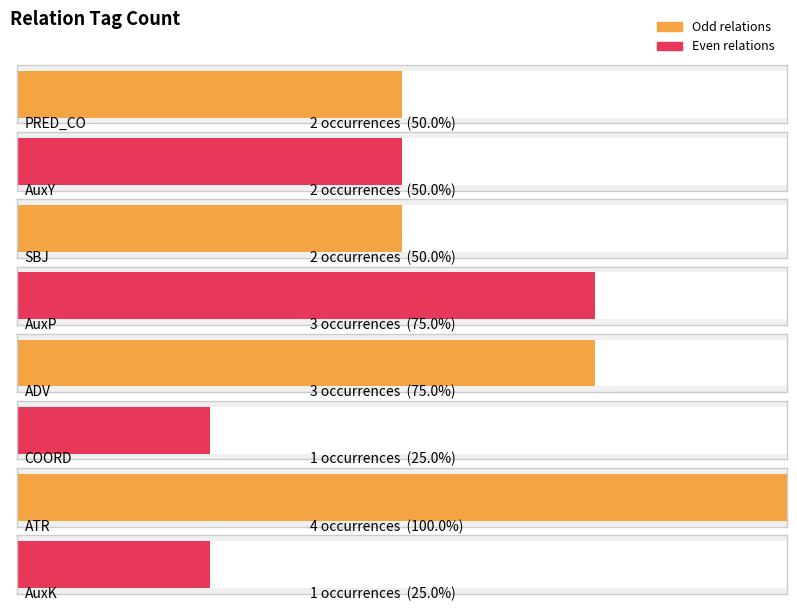

What position from the left is AuxP?

4